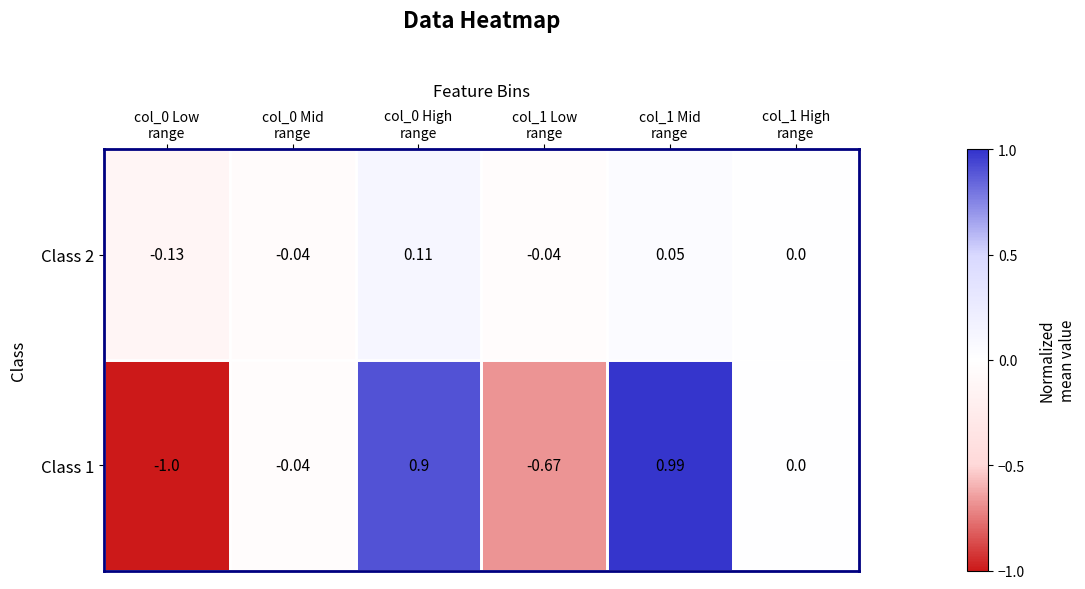

What is the total value across all series at col_0 Mid
range?

-0.1